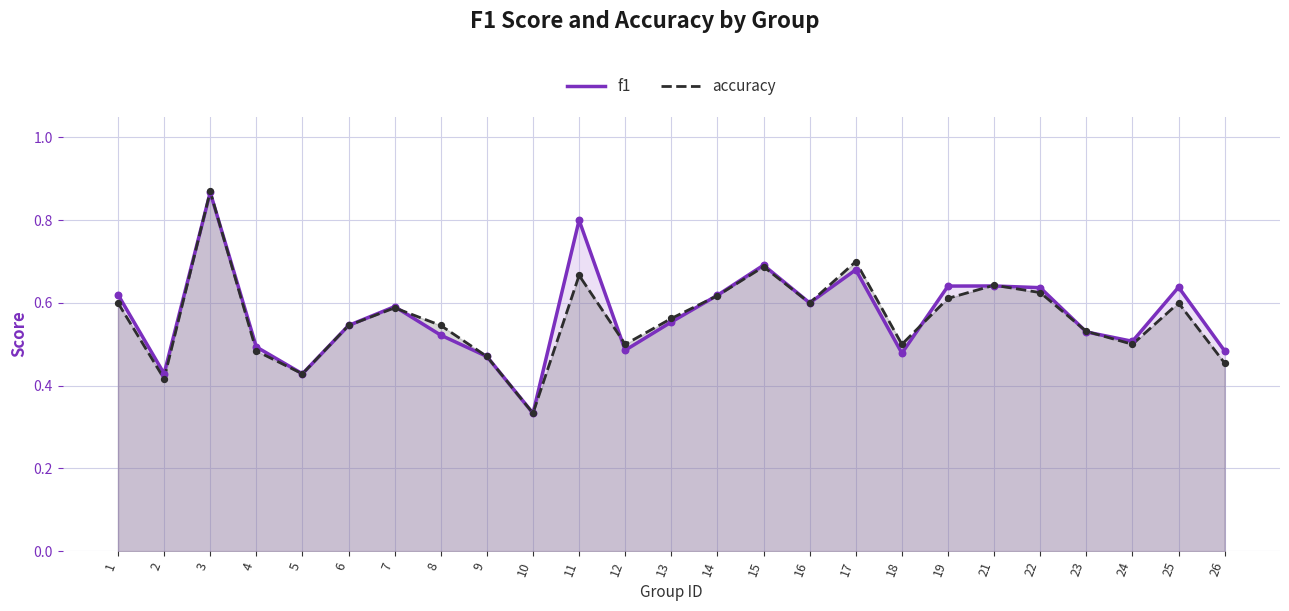

Is the value of f1 at 2 greater than the value of accuracy at 16?

No